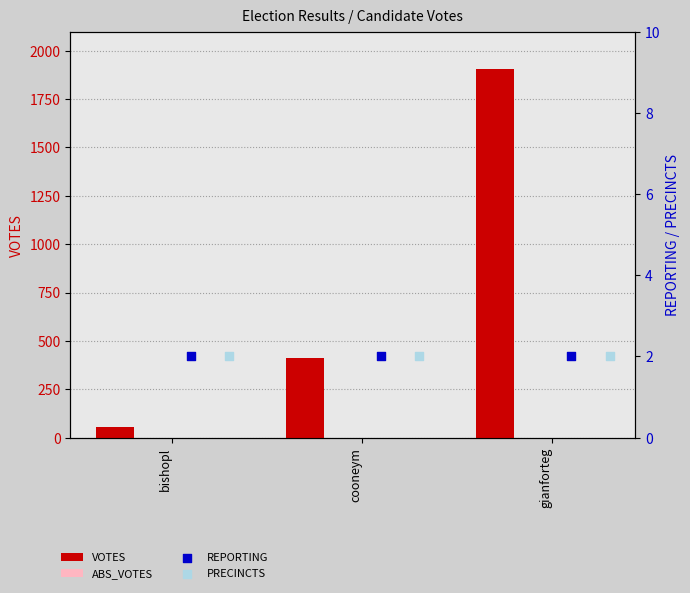

What is the total value across all series at bishopl?

57